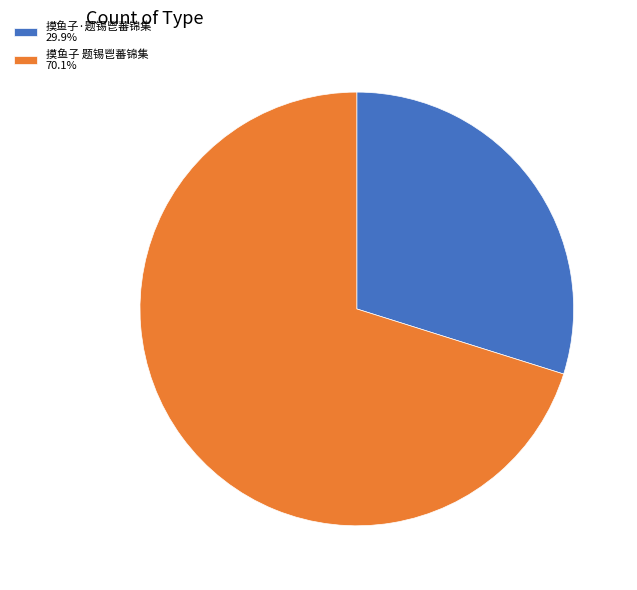

How many slices are in this pie chart?

2